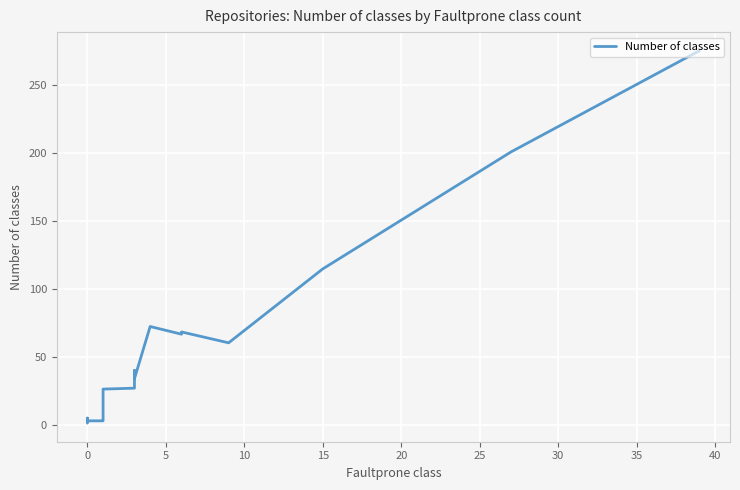

How many data points are above 27?

10